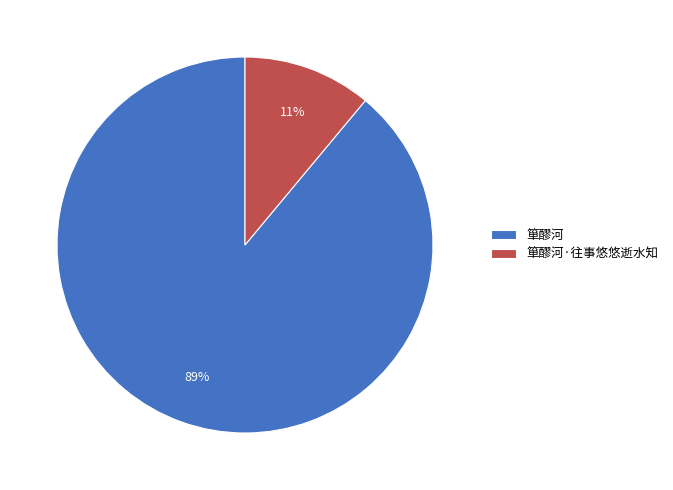

How many slices are in this pie chart?

2